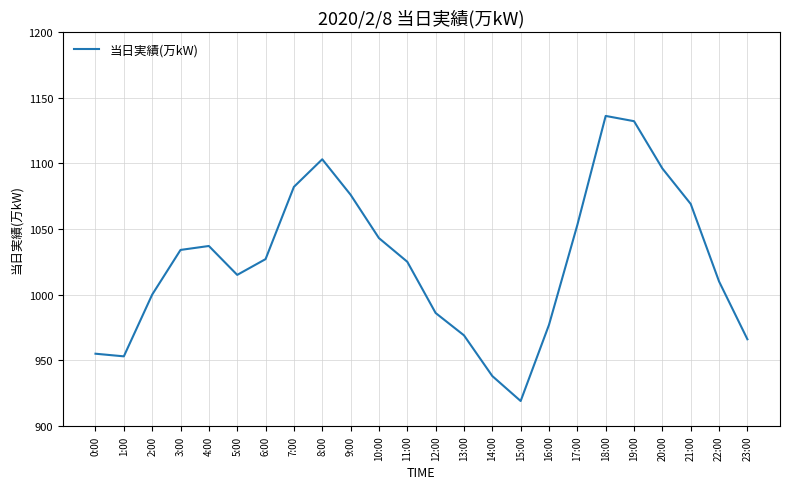

What is the average value?

1025